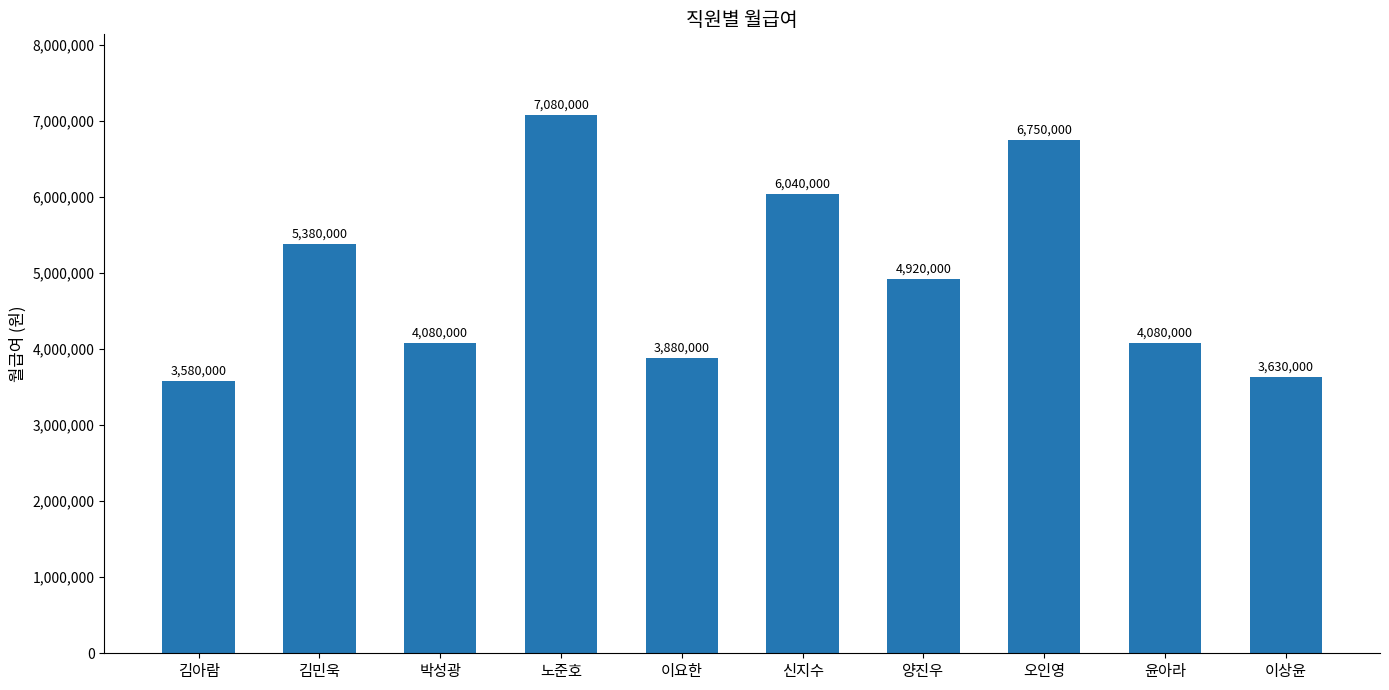

True or false: the data shows 6177438 at 박성광.

False